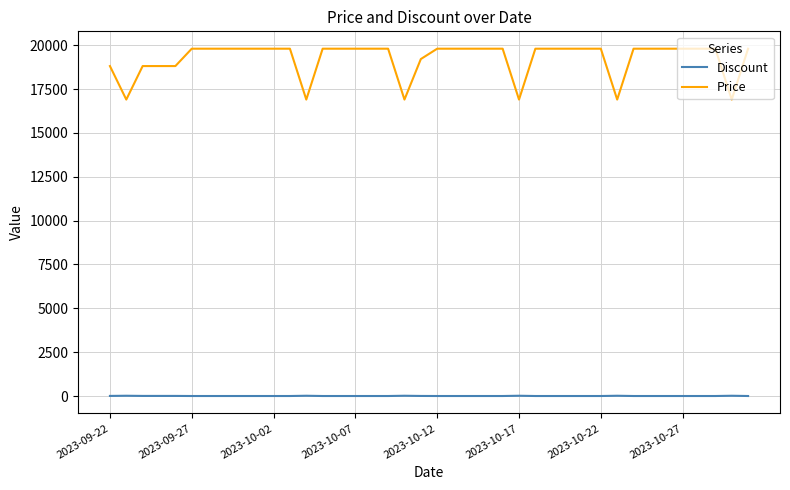

What are all the series names shown in the legend?

Discount, Price